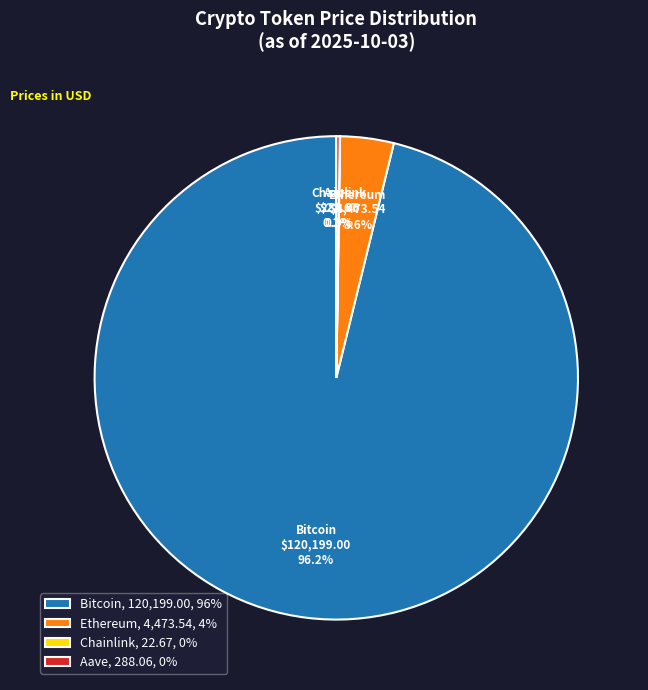

Does Bitcoin, 120,199.00, 96% account for over 50% of the chart?

Yes